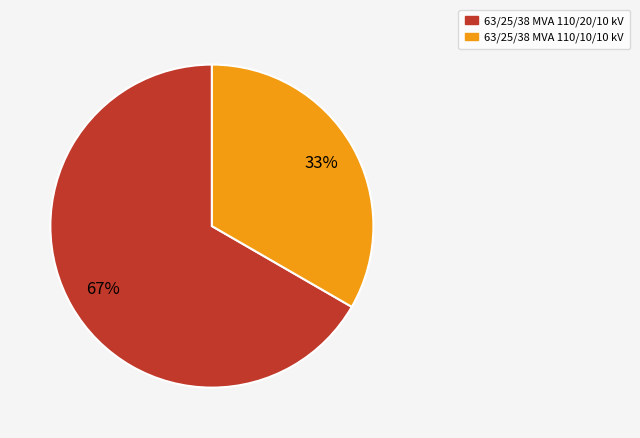

To the nearest percent, what is the combined percentage of 63/25/38 MVA 110/20/10 kV and 63/25/38 MVA 110/10/10 kV?

100%